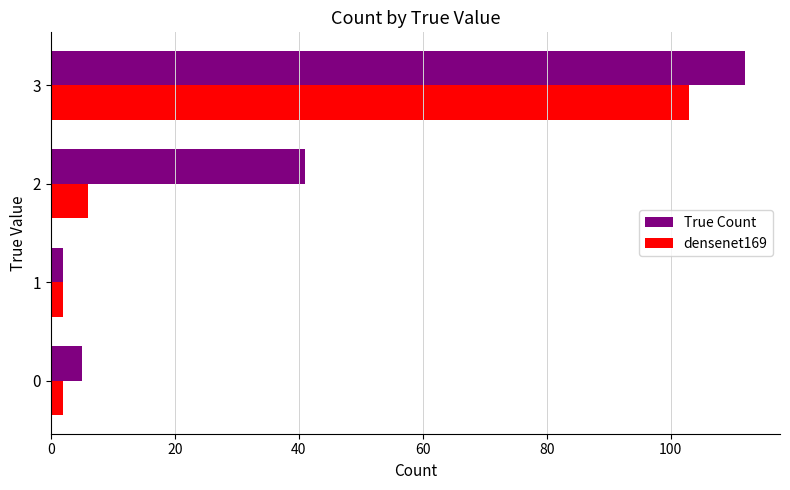

Which label corresponds to the largest value in the chart?

3